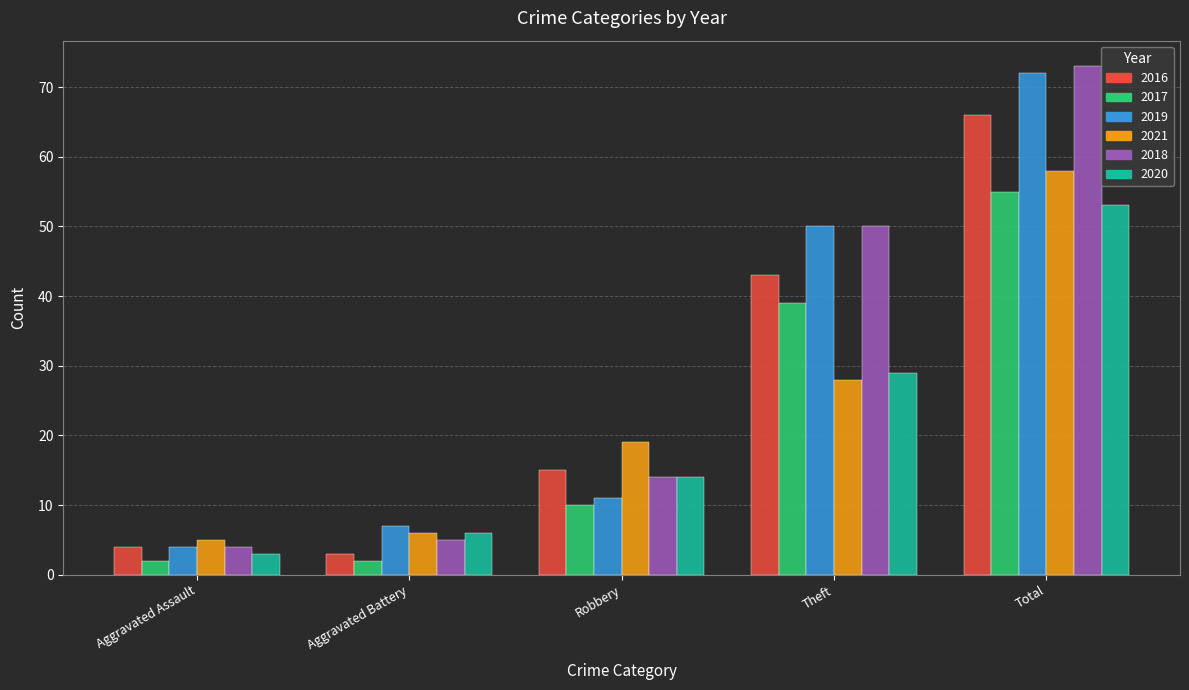

How many groups of bars are there?

5